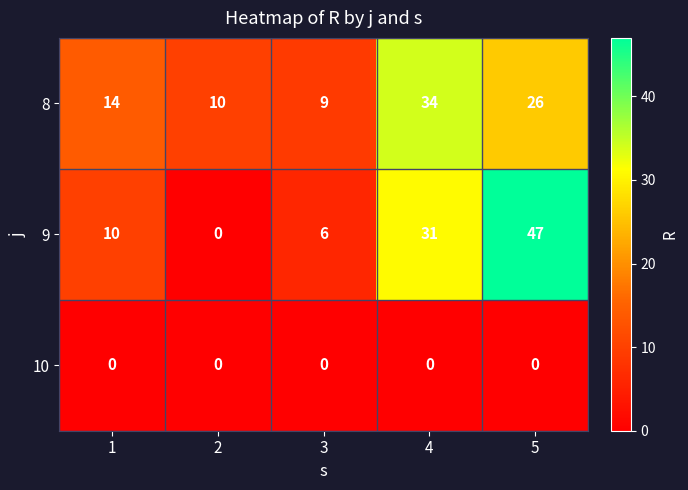

What is the total value across all series at 5?

73